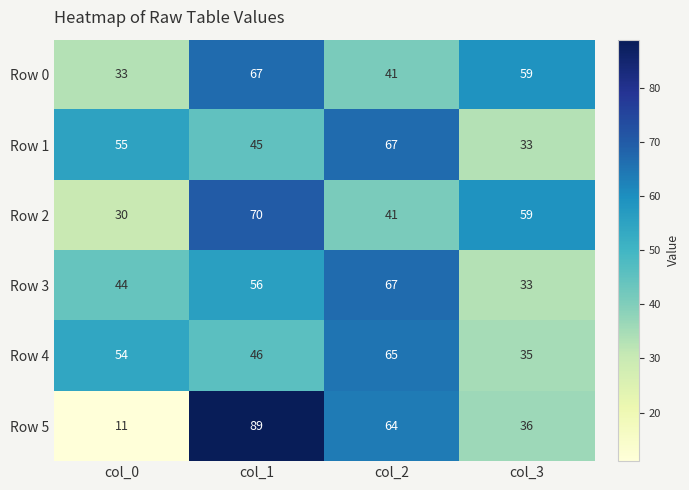

What is the total value across all series at col_3?

255